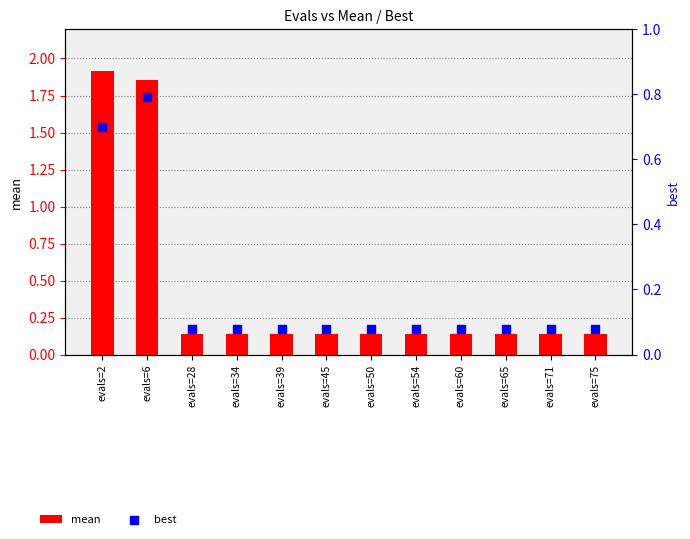

Which series reaches the maximum Y coordinate?

mean